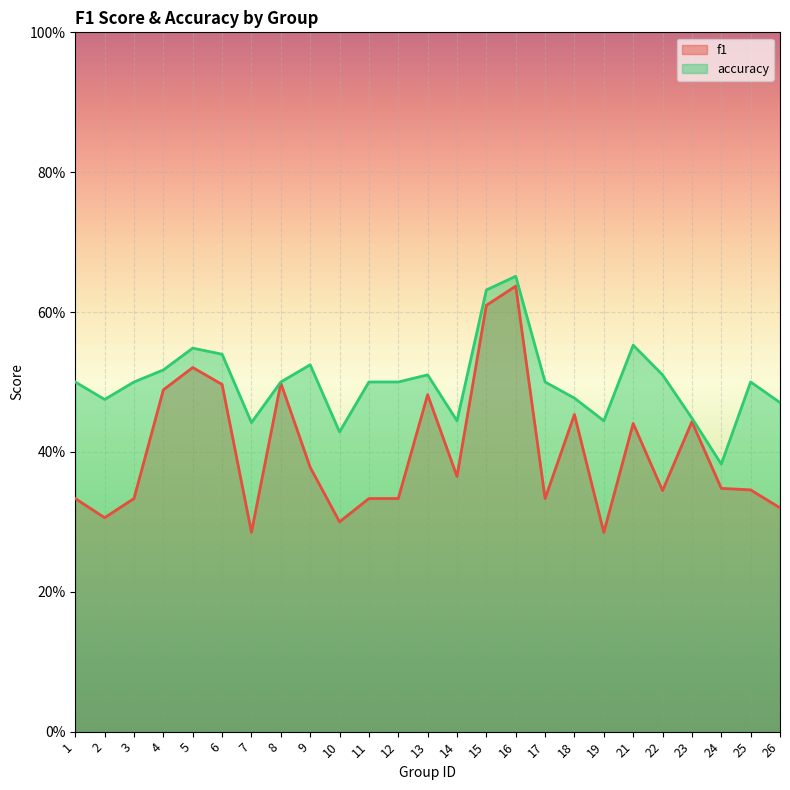

Reading left to right, extract all data points from this chart.

f1: 1=0.3	2=0.3	3=0.3	4=0.5	5=0.5	6=0.5	7=0.3	8=0.5	9=0.4	10=0.3	11=0.3	12=0.3	13=0.5	14=0.4	15=0.6	16=0.6	17=0.3	18=0.5	19=0.3	21=0.4	22=0.3	23=0.4	24=0.3	25=0.3	26=0.3
accuracy: 1=0.5	2=0.5	3=0.5	4=0.5	5=0.5	6=0.5	7=0.4	8=0.5	9=0.5	10=0.4	11=0.5	12=0.5	13=0.5	14=0.4	15=0.6	16=0.7	17=0.5	18=0.5	19=0.4	21=0.6	22=0.5	23=0.4	24=0.4	25=0.5	26=0.5